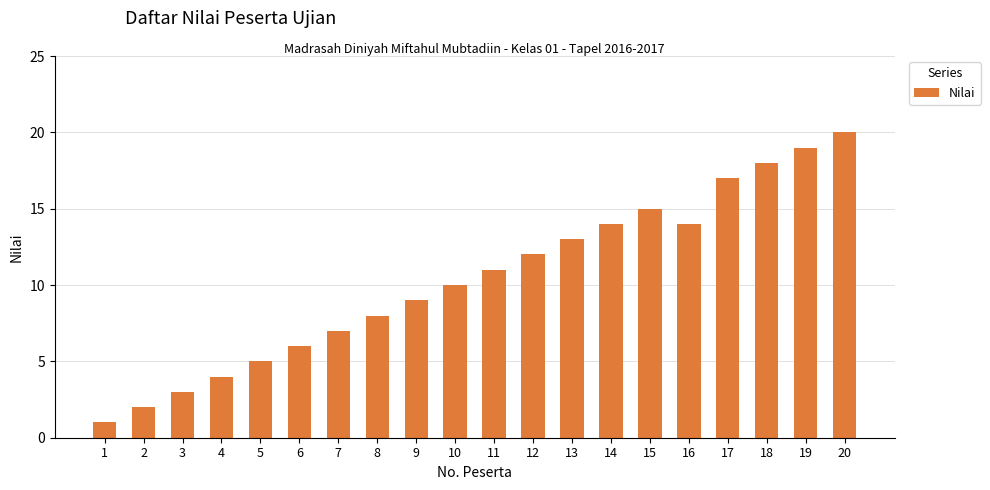

What is the change in value from 11 to 19?

+8